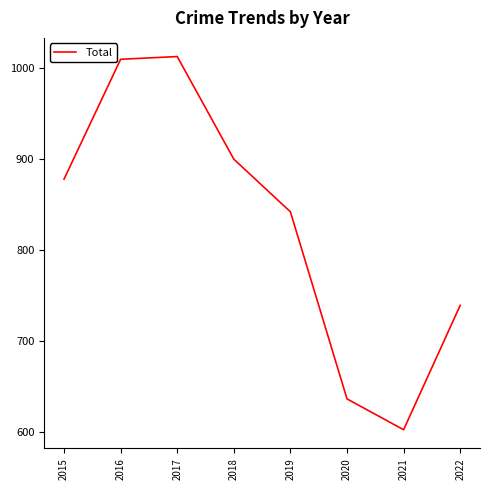

How many interior local peaks (higher than both neighbors) does the data have?

1